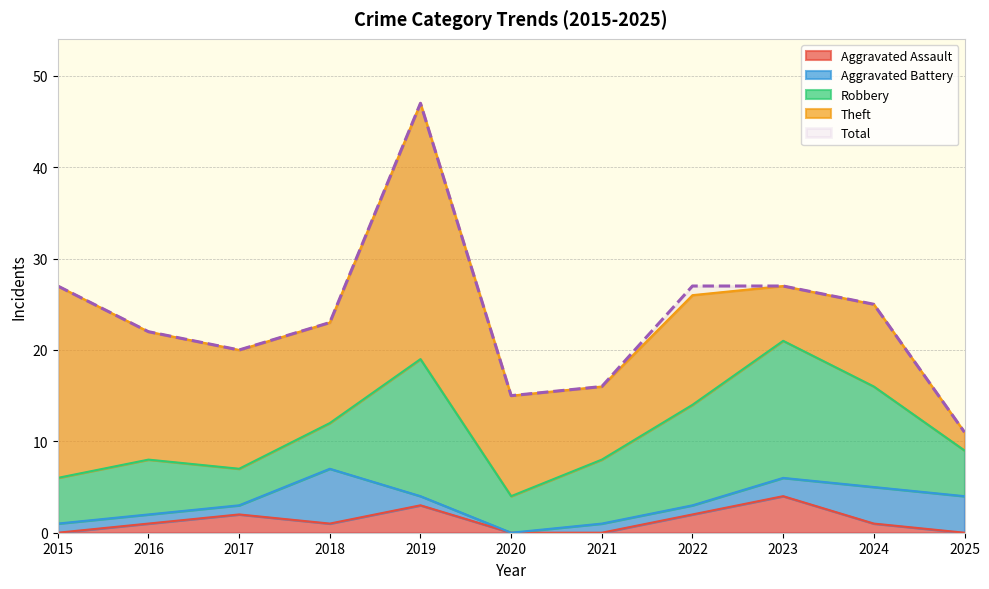

Which has a higher value, 2023 or 2021?

2023